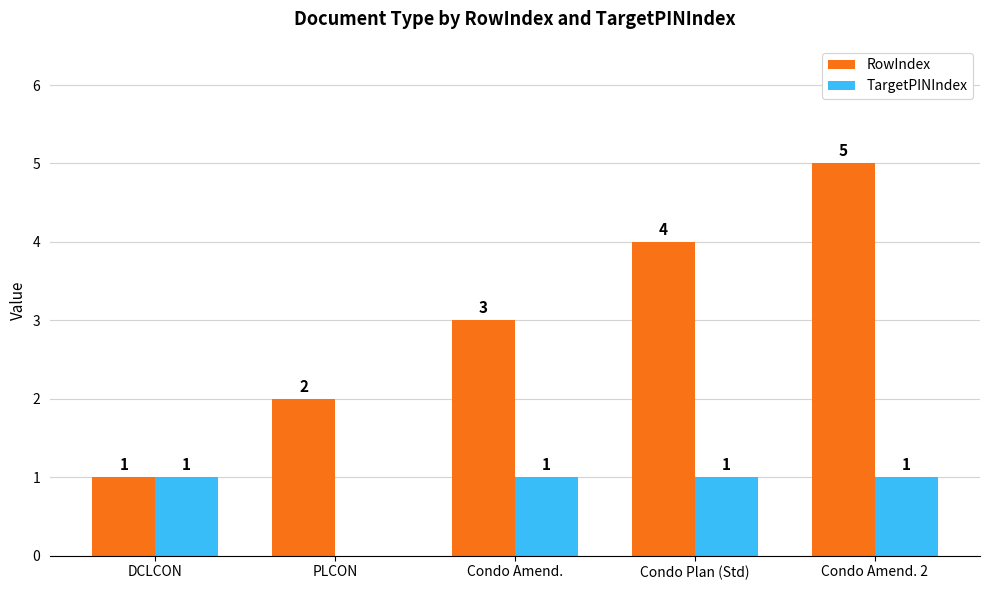

What value does the RowIndex series have at DCLCON?

1